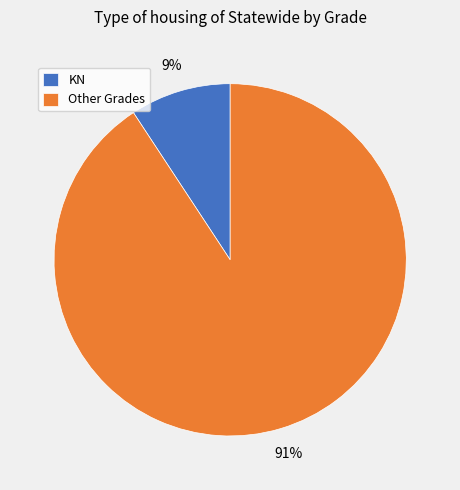

How many slices are in this pie chart?

2